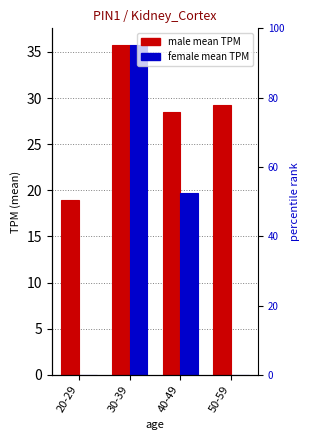

What are all the series names shown in the legend?

male, female